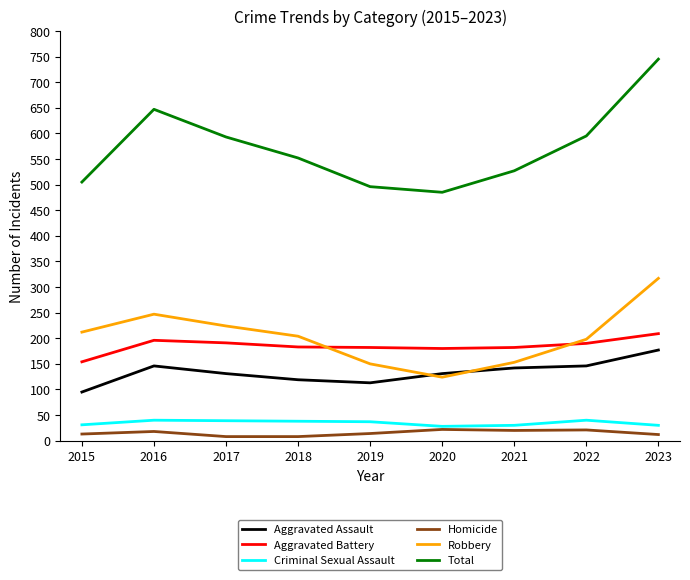

True or false: Aggravated Battery has a value of 254 at 2020.

False